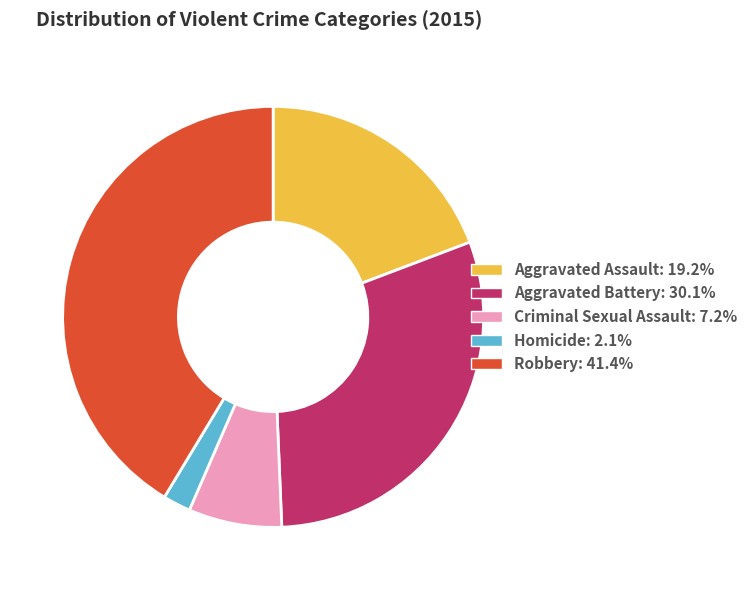

The Aggravated Battery slice represents 21% of the pie. True or false?

False